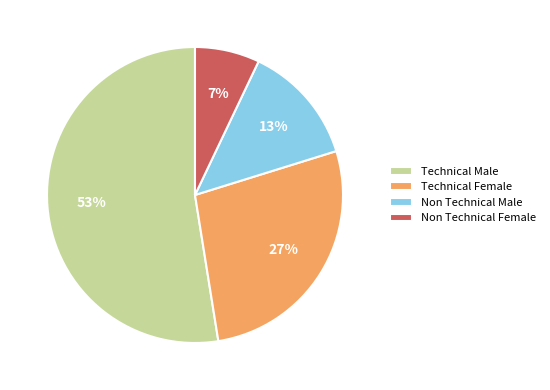

Is it true that Non Technical Male is 13% of the pie?

True